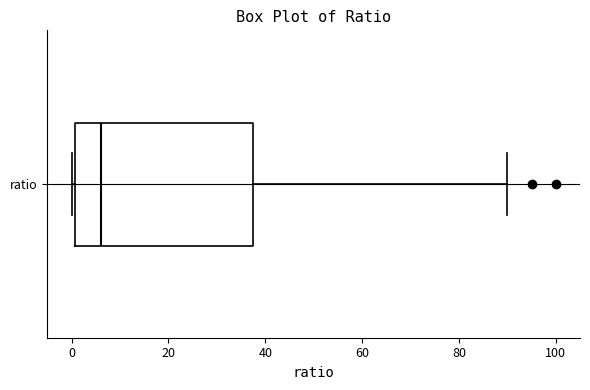

Where does the right whisker of the box for ratio end on the x-axis? The values are not printed on the chart, so give them approximately, as read against the axis.

90